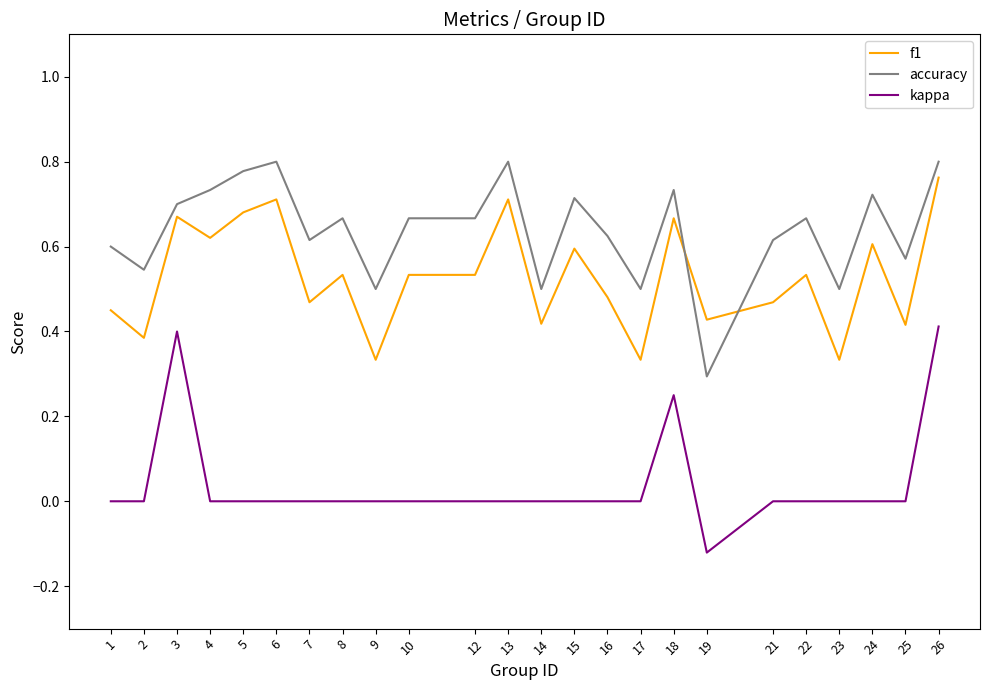

Between 9 and 18, which series saw the biggest shift?

f1